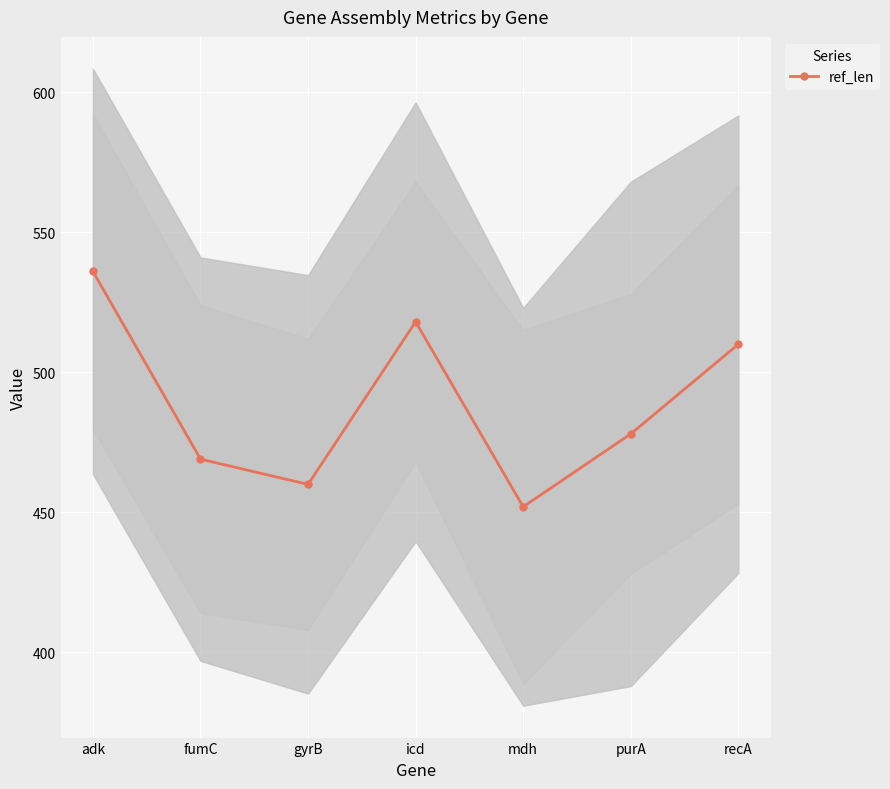

What is the change in value from icd to recA?

-8